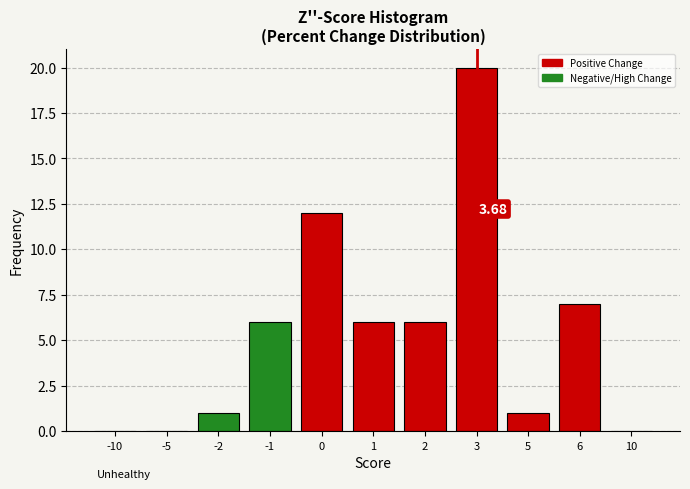

What is the ratio of the value at 1 to the value at 6?

0.9